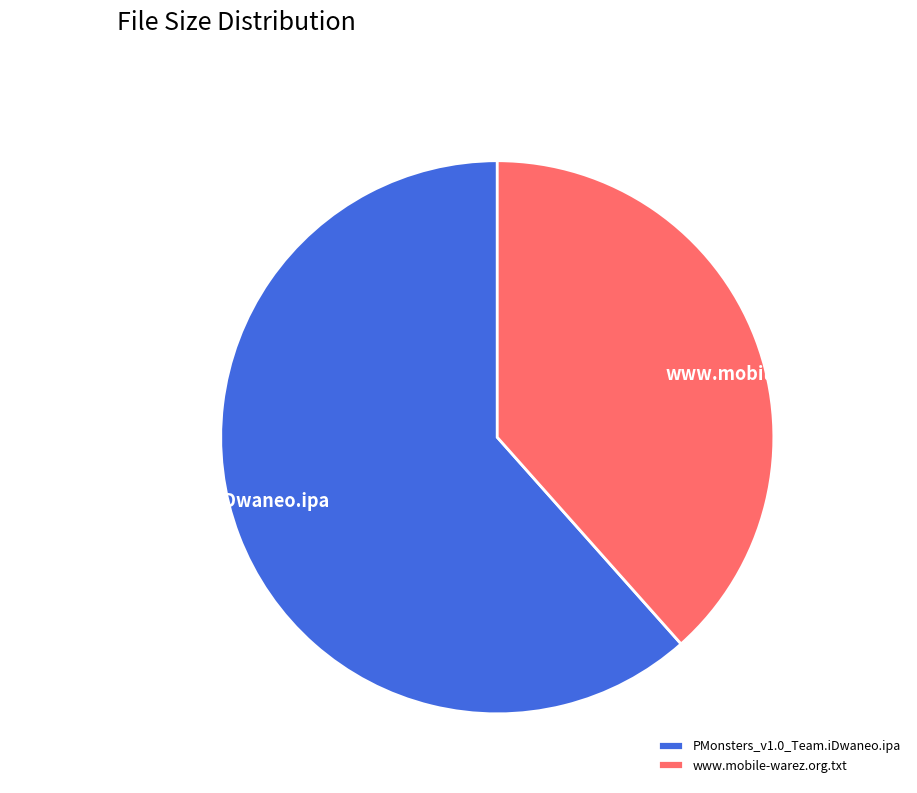

How many segments does this pie chart have?

2